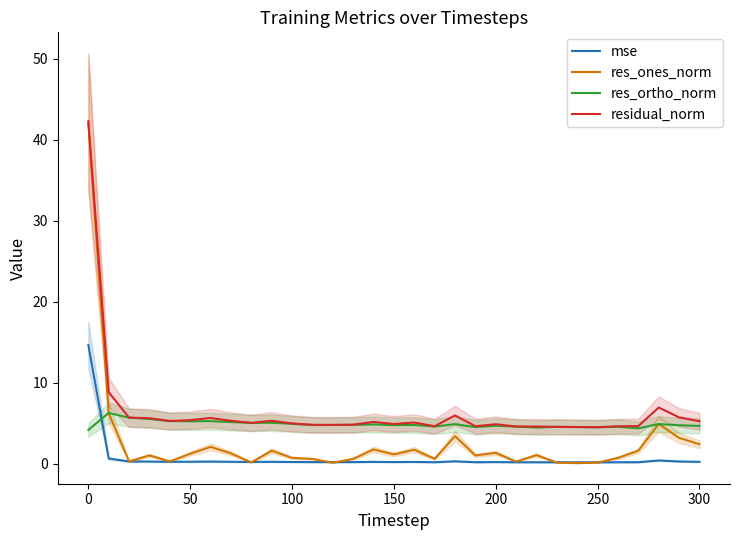

What are all the series names shown in the legend?

mse, res_ones_norm, res_ortho_norm, residual_norm